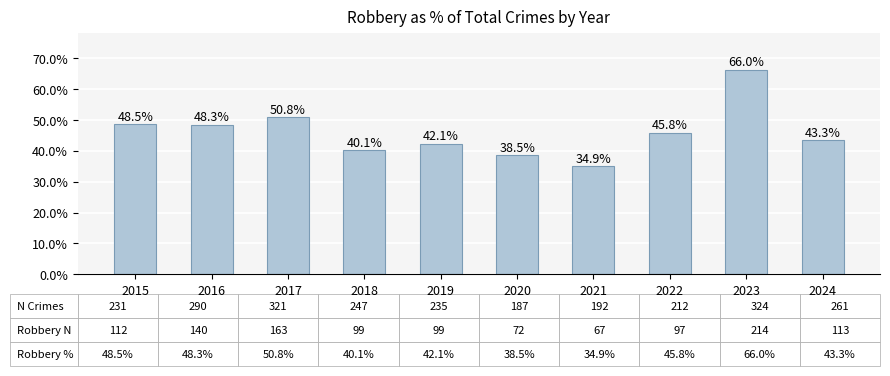

Are the bars grouped side by side (vs. stacked)?

No